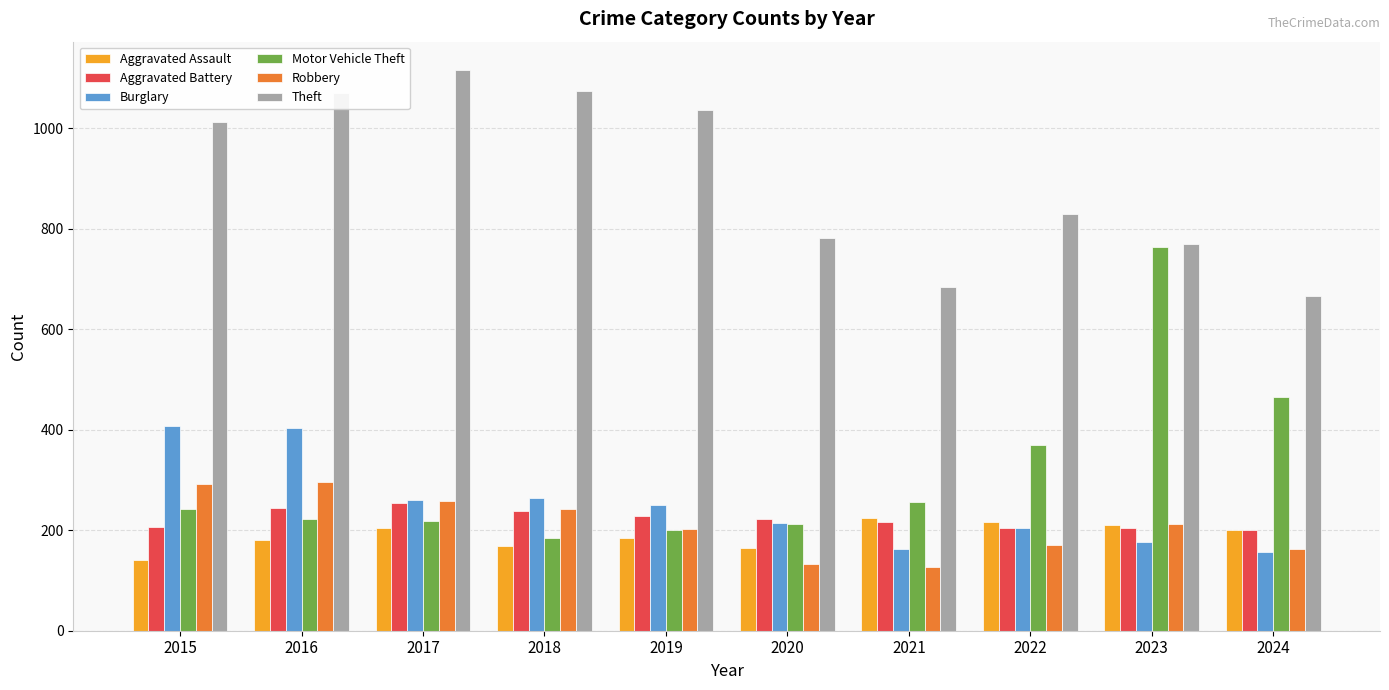

Between 2021 and 2023, which series saw the biggest shift?

Motor Vehicle Theft